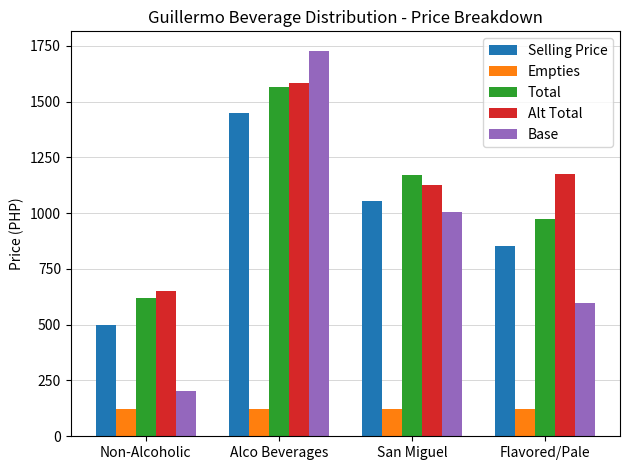

What is the greatest value displayed?

1728